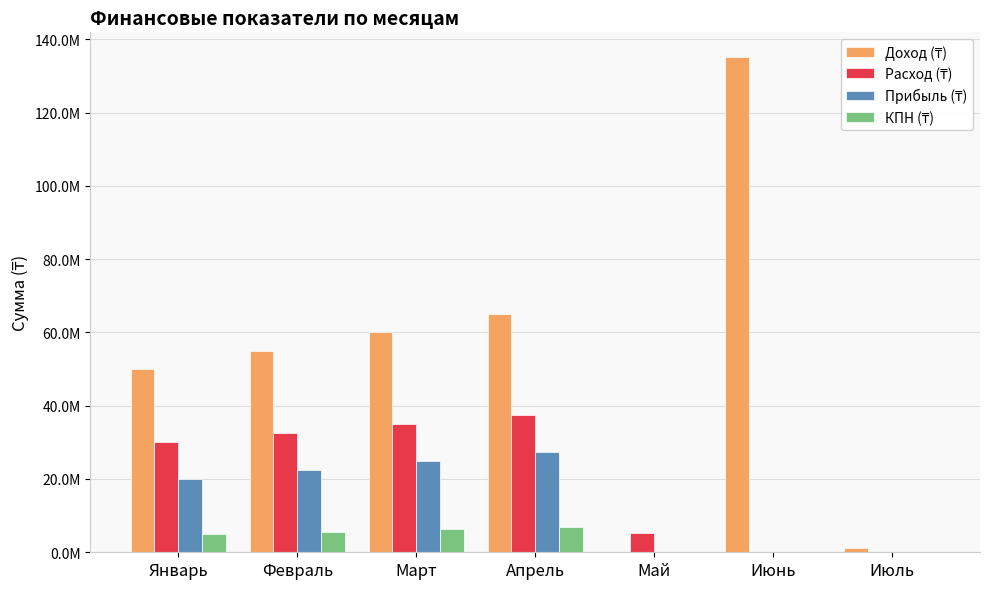

Are the bars horizontal?

No